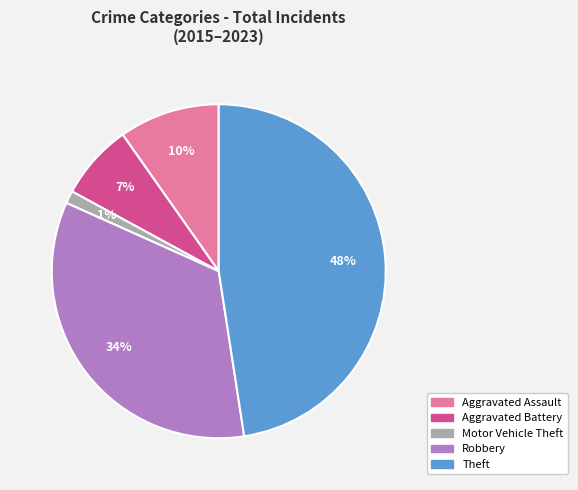

True or false: Motor Vehicle Theft accounts for 1% of the total.

True